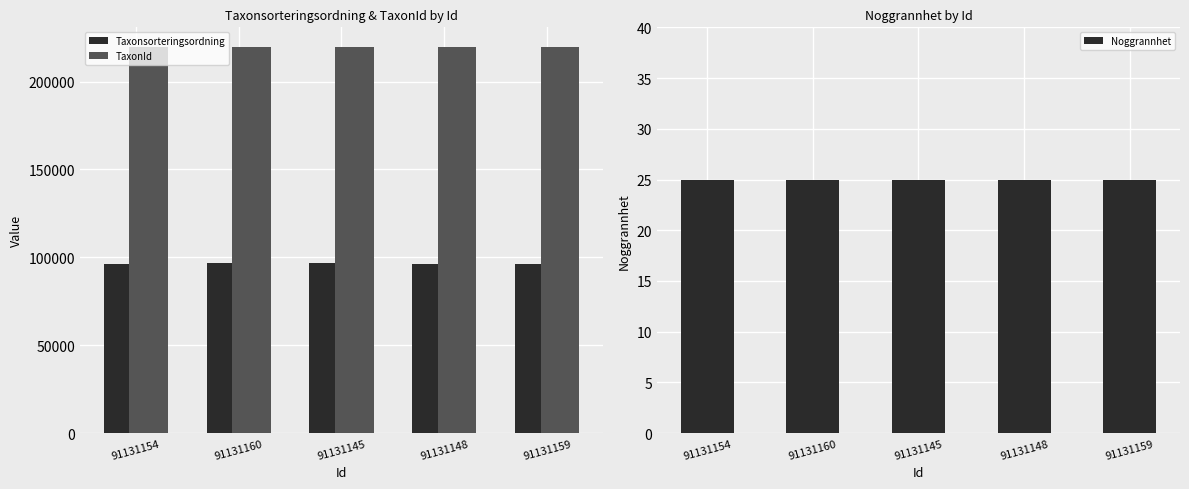

Between 91131145 and 91131148, which series saw the biggest shift?

Taxonsorteringsordning